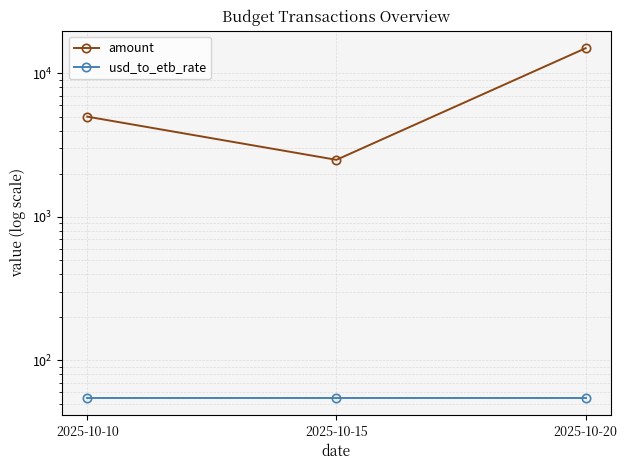

Is the value of amount at 2025-10-15 greater than the value of usd_to_etb_rate at 2025-10-20?

Yes